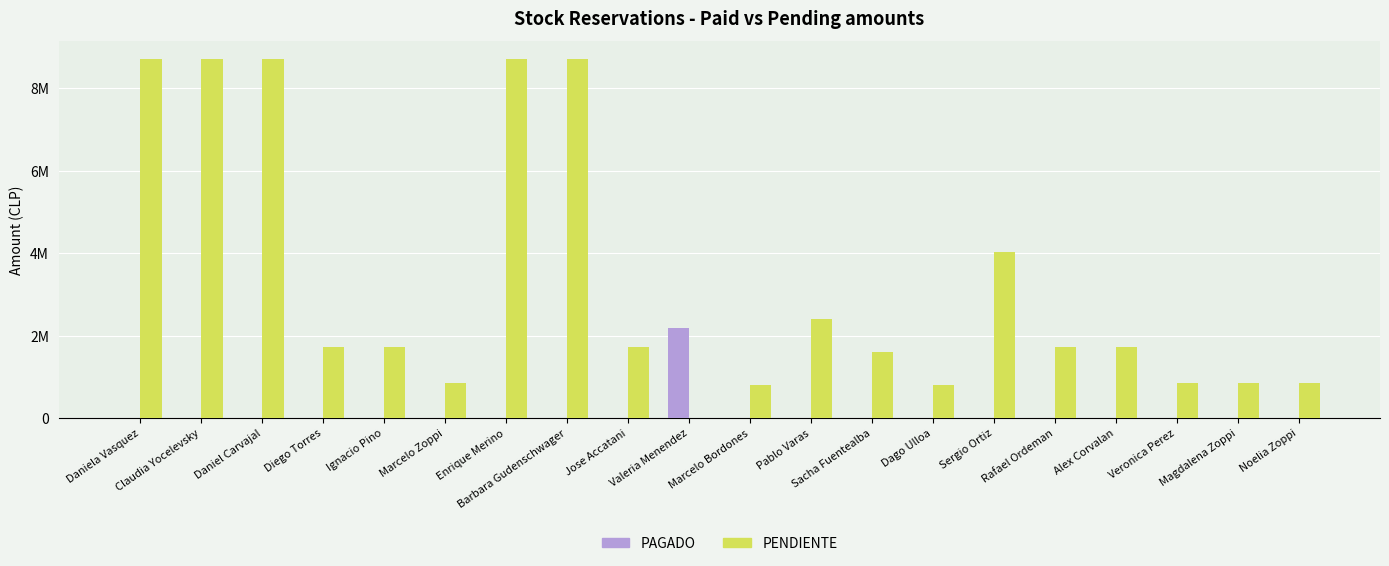

Which series changed the most between Enrique Merino and Magdalena Zoppi?

PENDIENTE